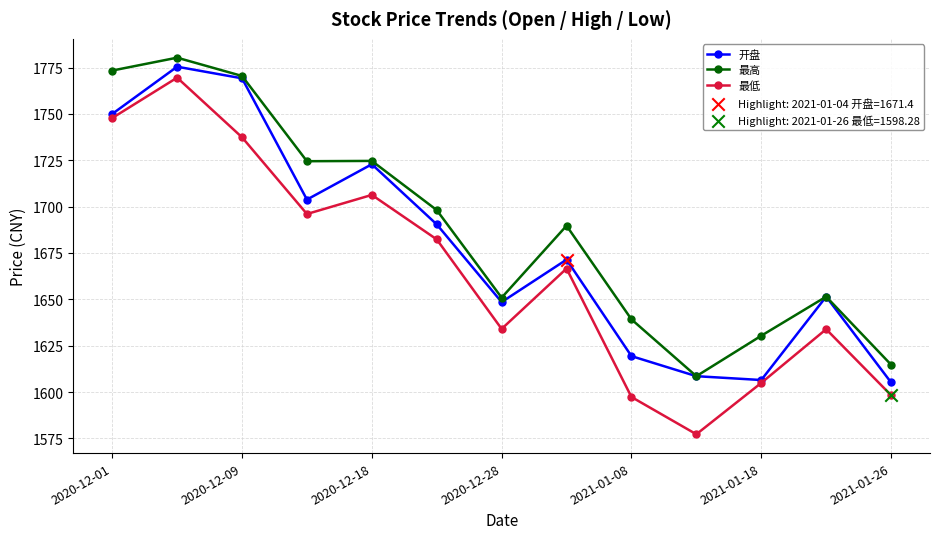

Which series has the largest total across all categories?

最高